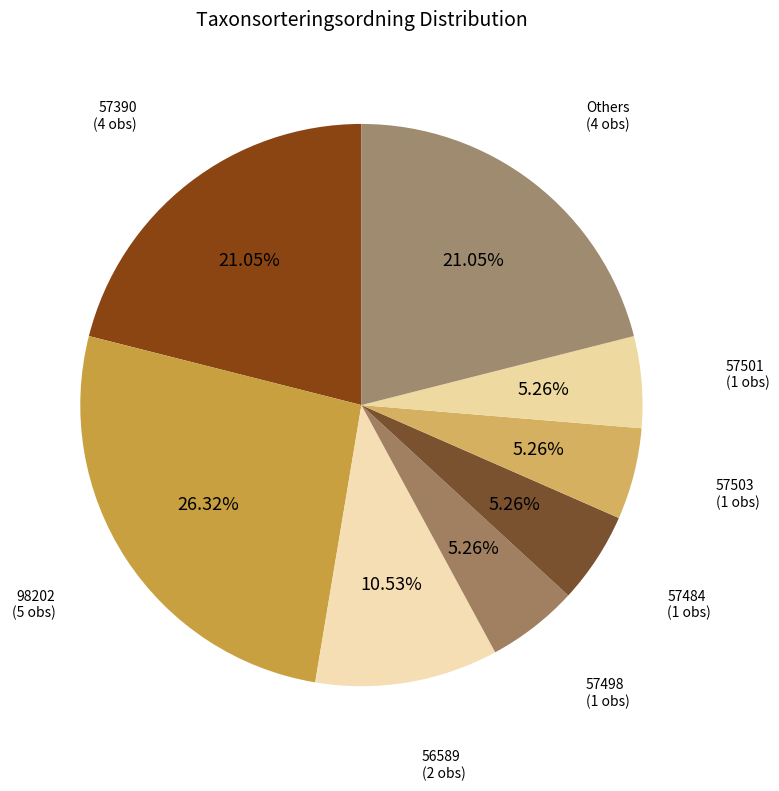

To the nearest percent, what is the difference between the largest and smallest slice percentages?

21%